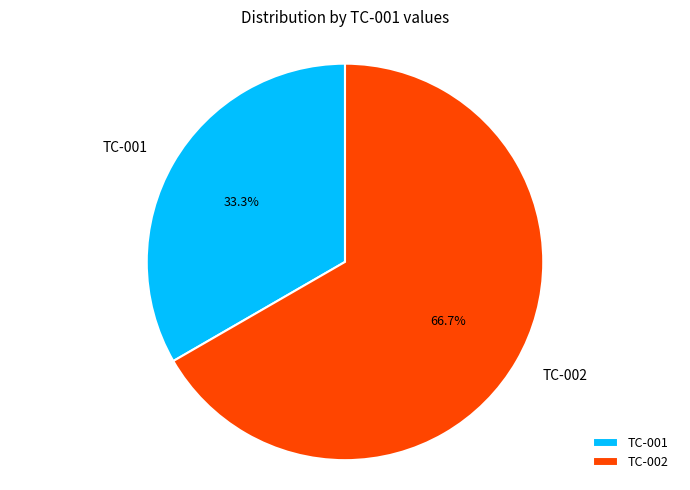

To the nearest percent, what portion does TC-002 represent?

67%